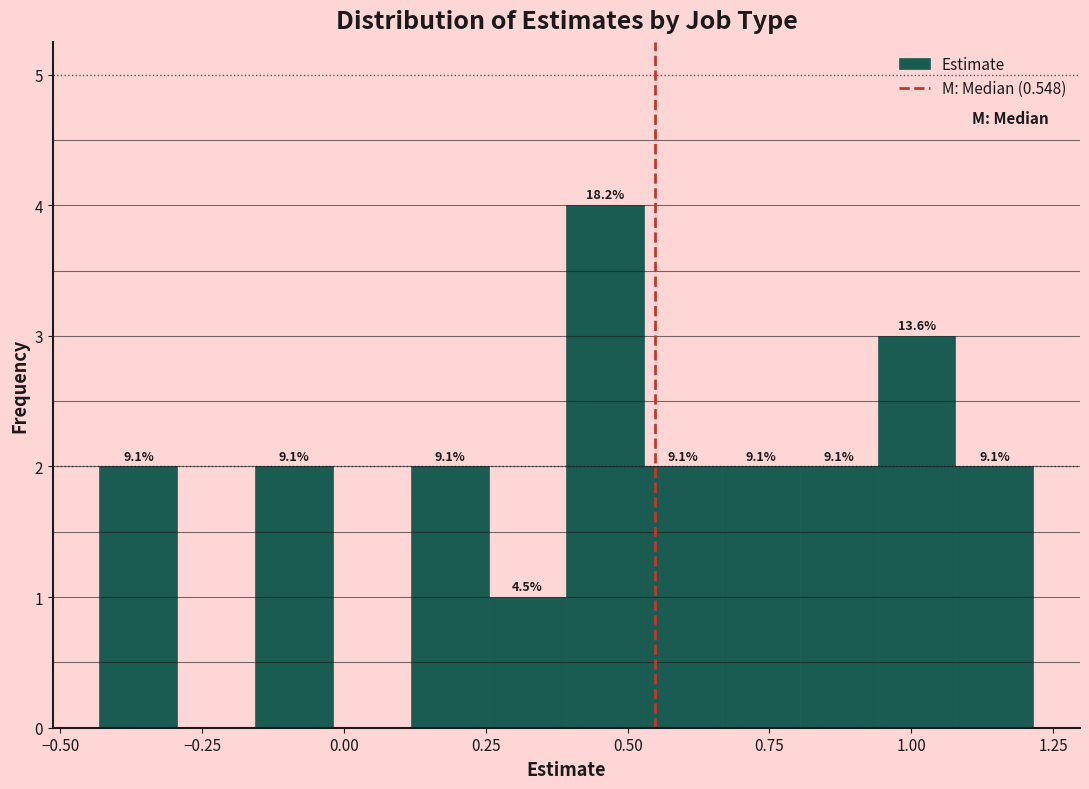

Around what value on the x-axis is the tallest bar? Give the approximate position of its centre, as read against the axis.

0.45